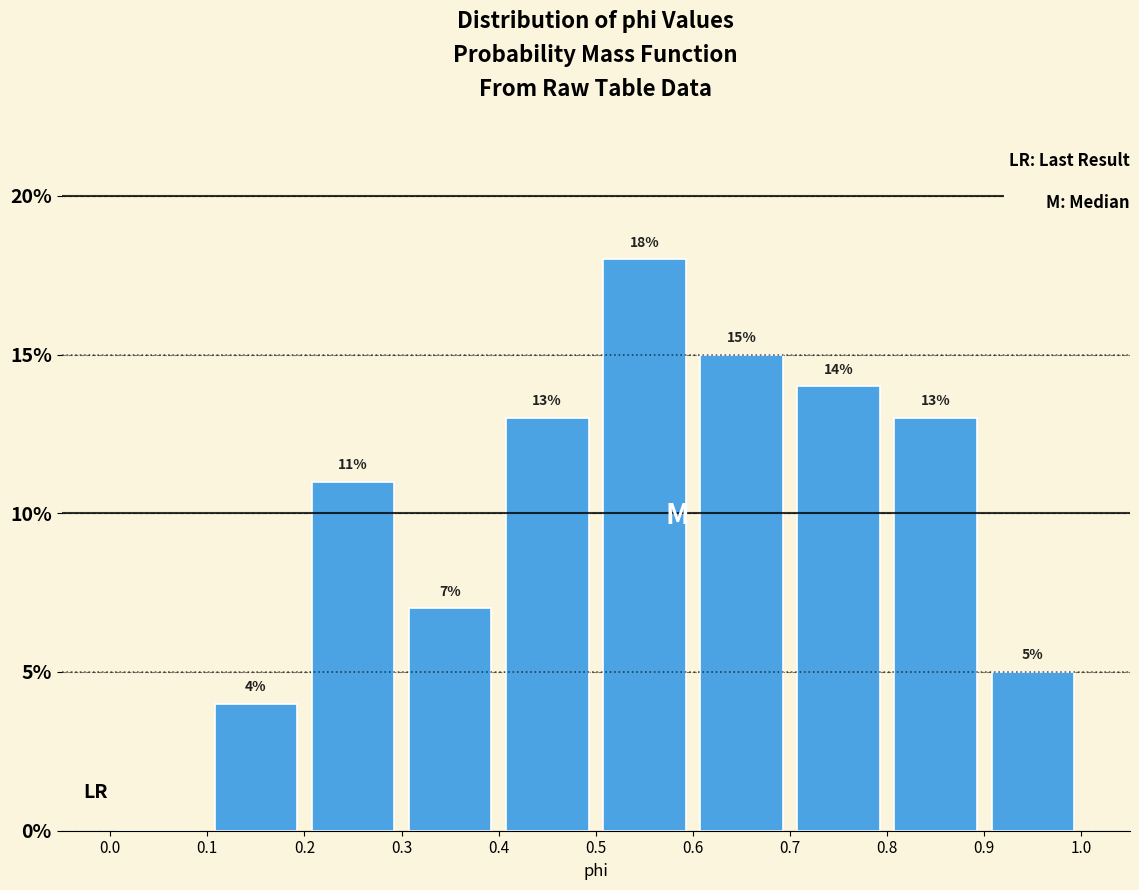

Over which range of the x-axis is the bar tallest?

0.5 to 0.6